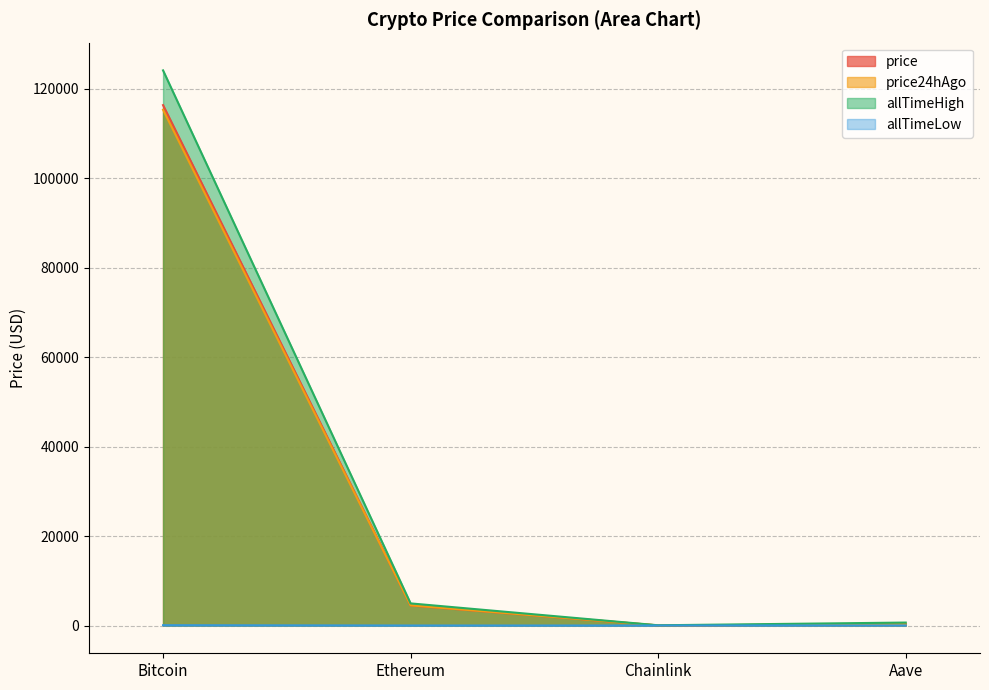

The price series shows 171844.7 at Bitcoin. True or false?

False